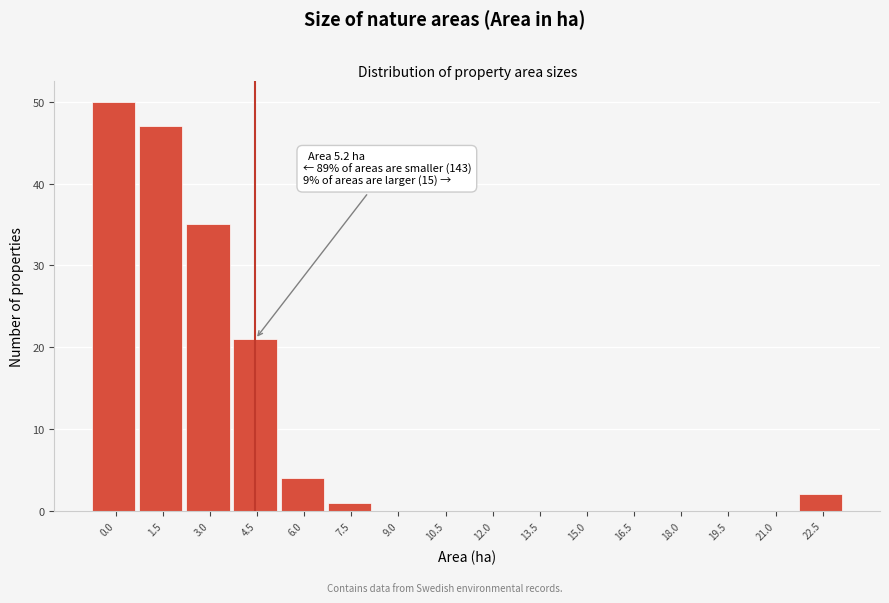

Reading left to right, extract all data points from this chart.

0.0=50	1.5=47	3.0=35	4.5=21	6.0=4	7.5=1	9.0=0	10.5=0	12.0=0	13.5=0	15.0=0	16.5=0	18.0=0	19.5=0	21.0=0	22.5=2